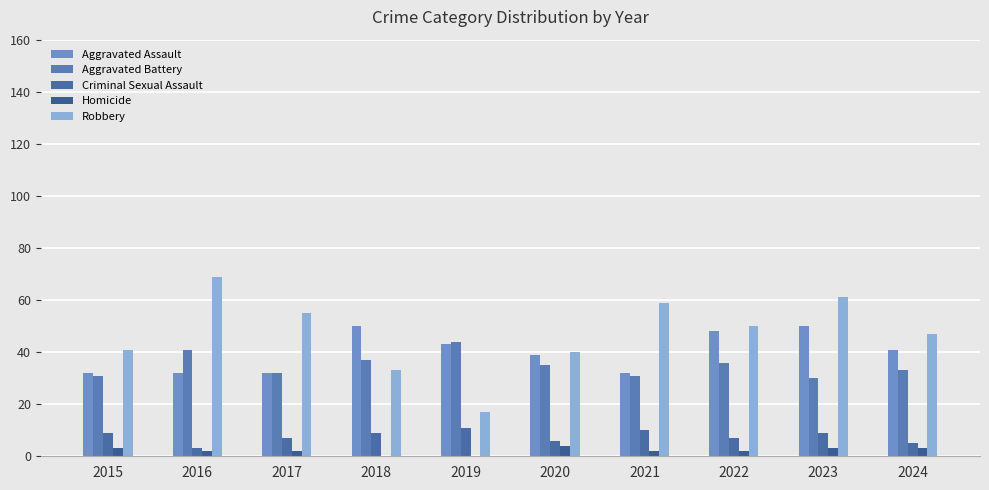

At which category is the sum across all series the highest?

2023